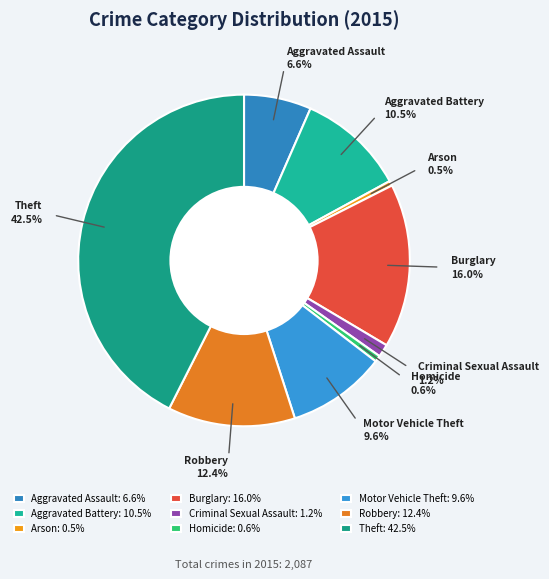

How many segments does this pie chart have?

9